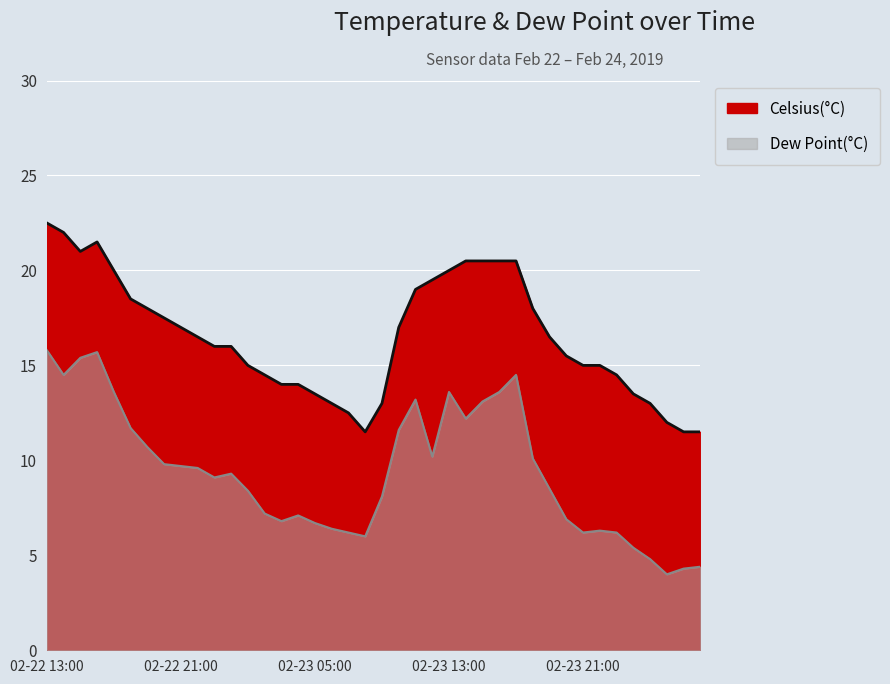

What is the difference between the second highest and second lowest values in the Celsius(°C) series?

10.5